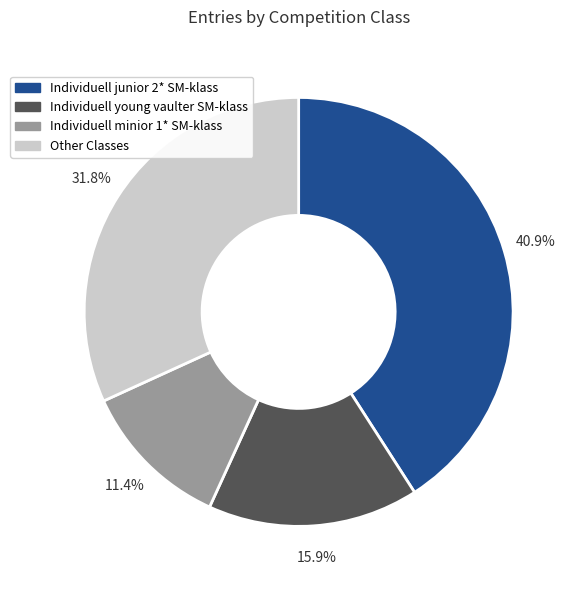

Is there any slice that represents more than half of the pie?

No